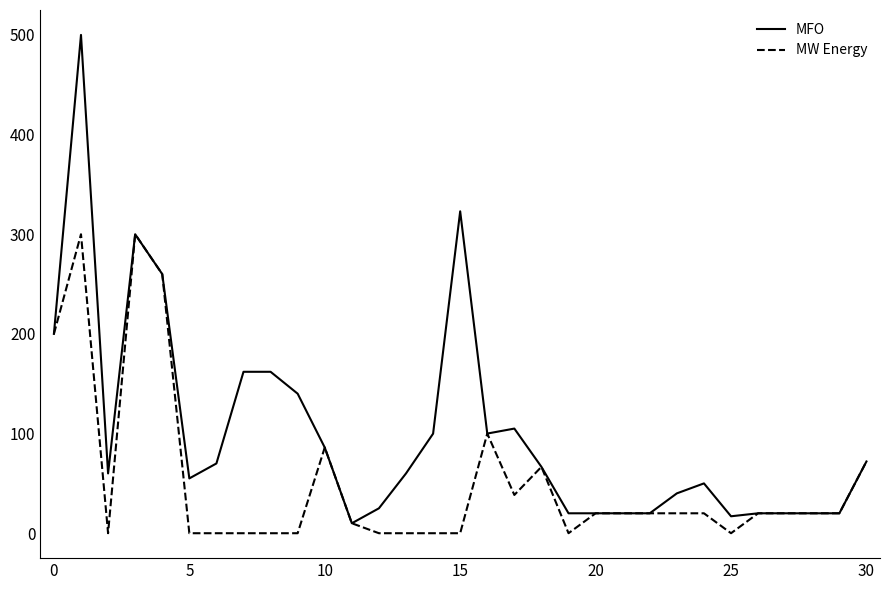

Which series has the largest total across all categories?

MFO